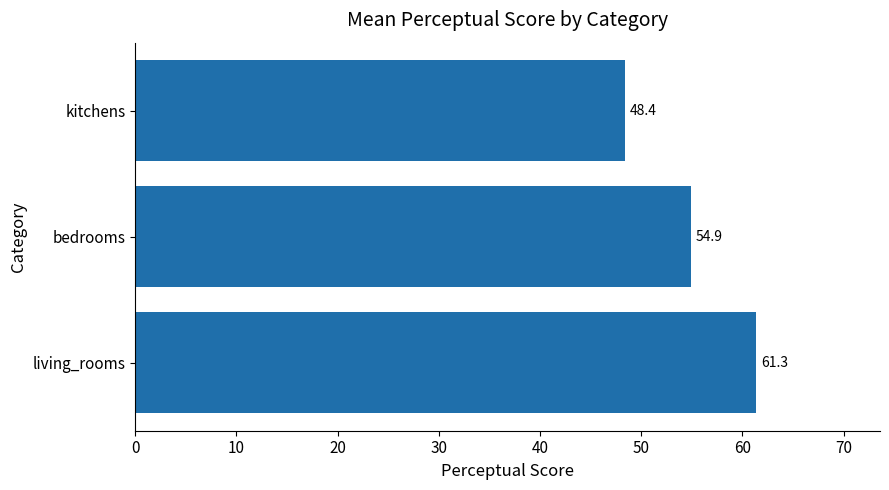

How many bars are there in total?

3